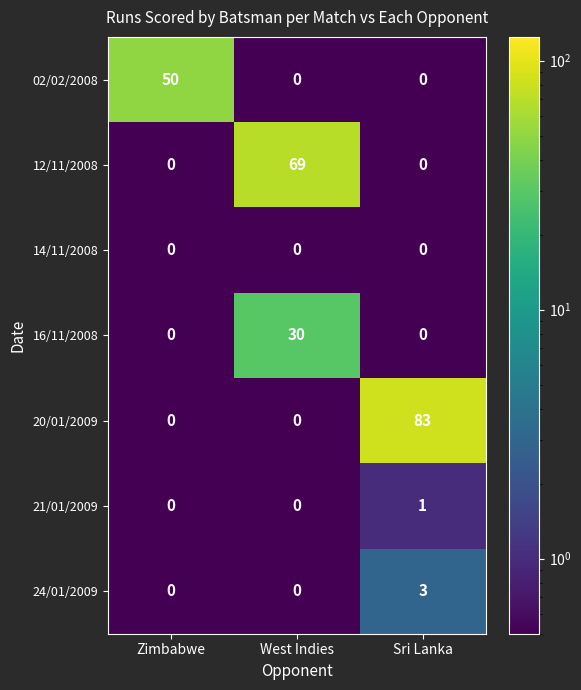

Which series has the largest total across all categories?

20/01/2009